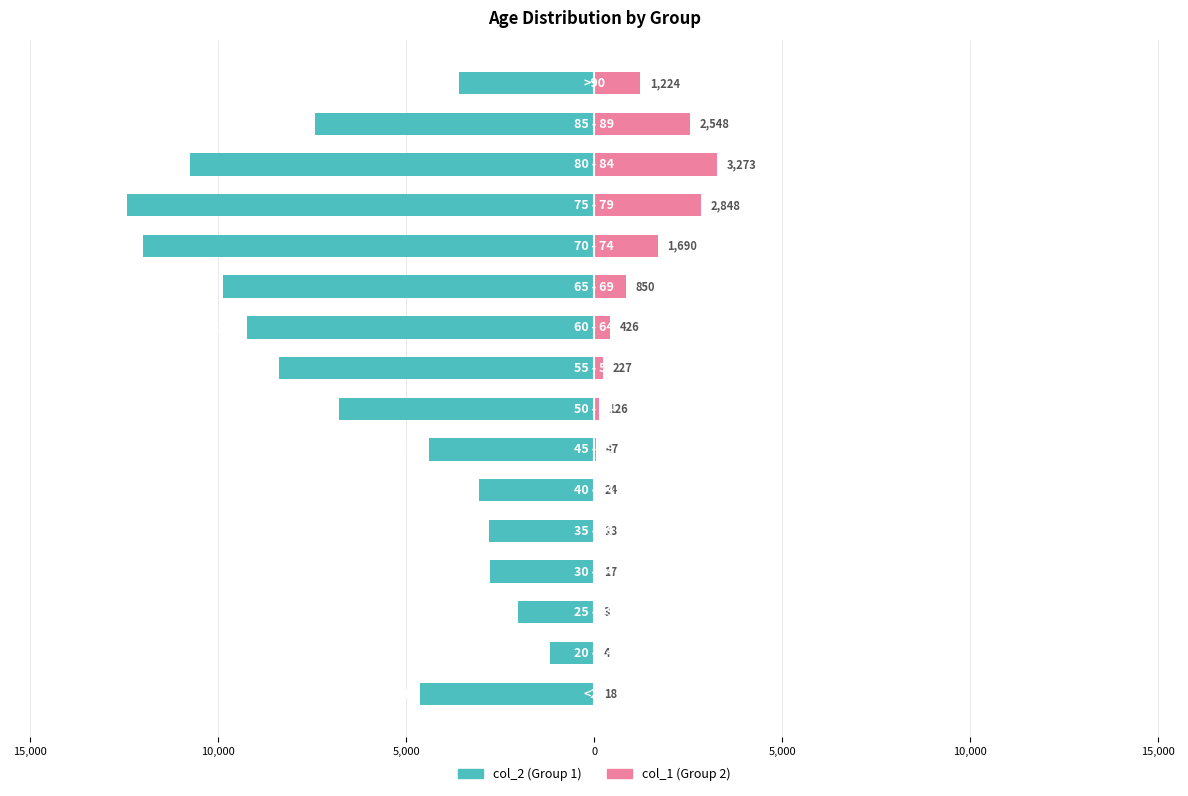

What is the approximate value of col_1 at 0?

18